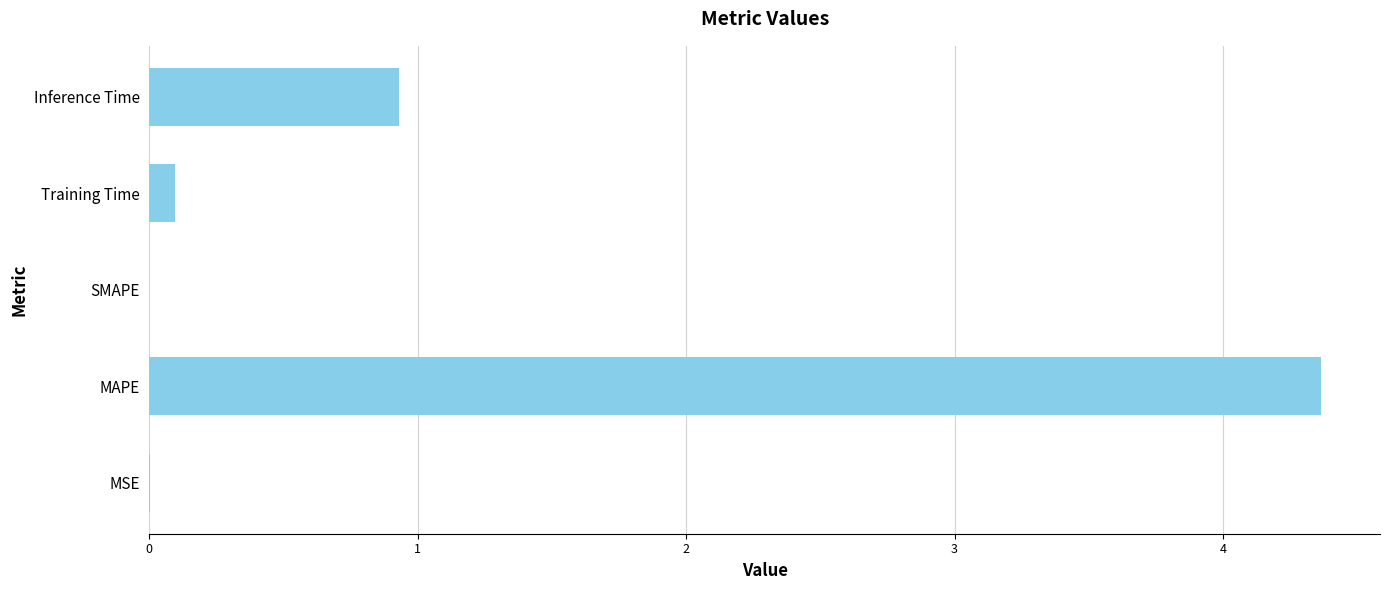

Which has a higher value, Training Time or Inference Time?

Inference Time